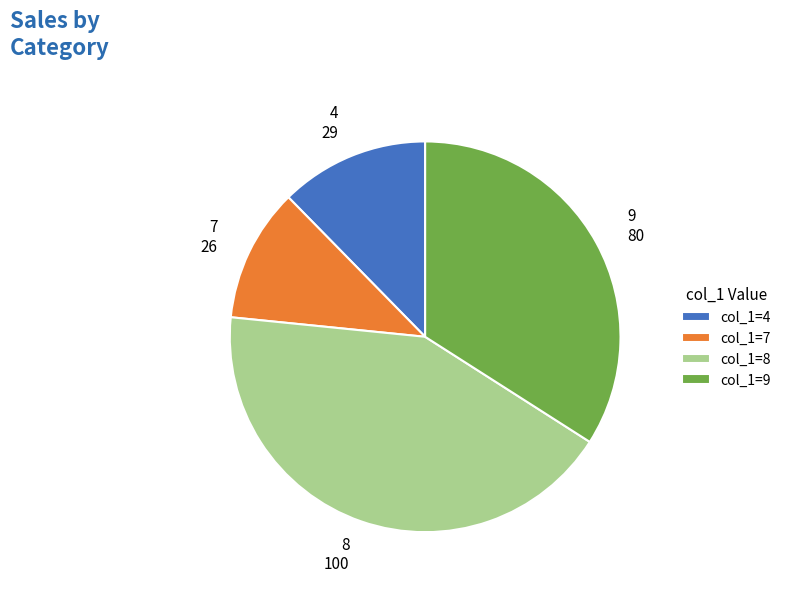

Is the sum of 4 29 and 7 26 greater than half?

No